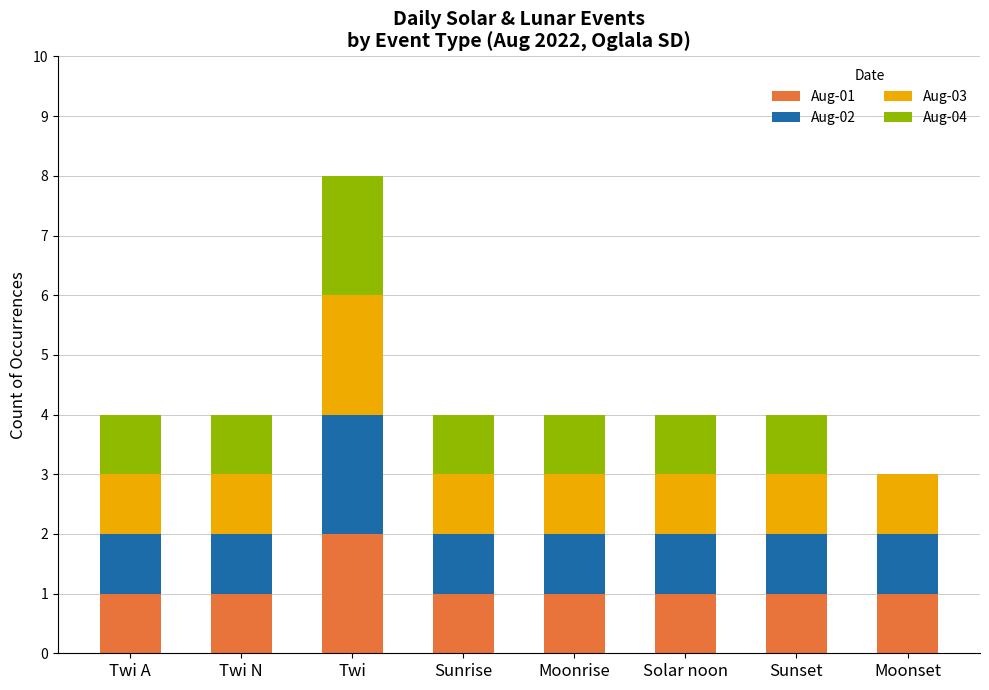

At which category is the sum across all series the highest?

Twi